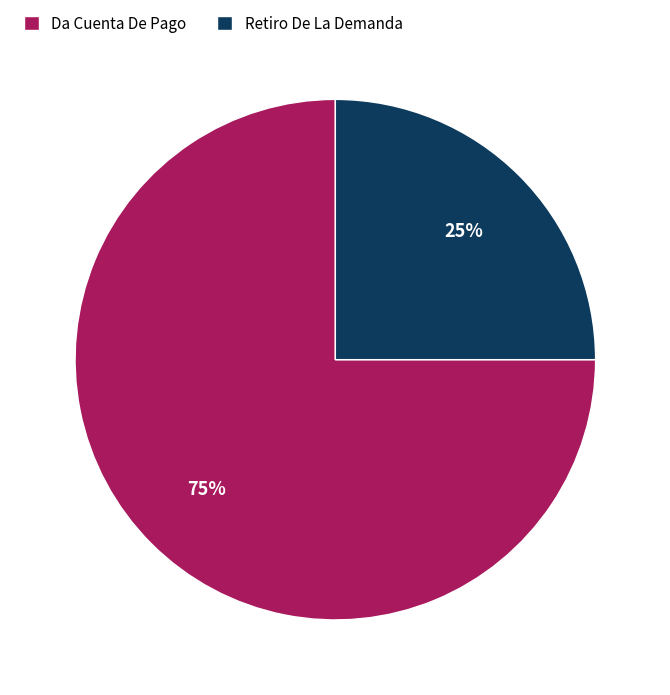

True or false: Retiro De La Demanda accounts for 37% of the total.

False